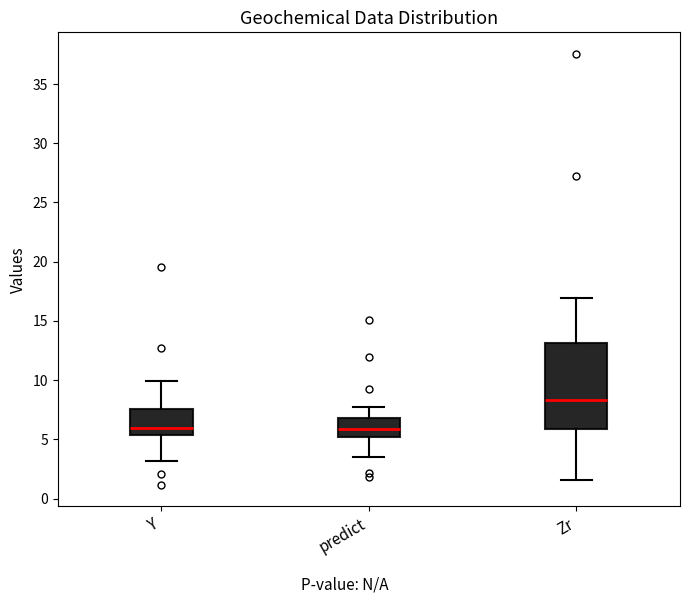

Comparing the boxes themselves (not the whiskers), which one is the tallest?

Zr